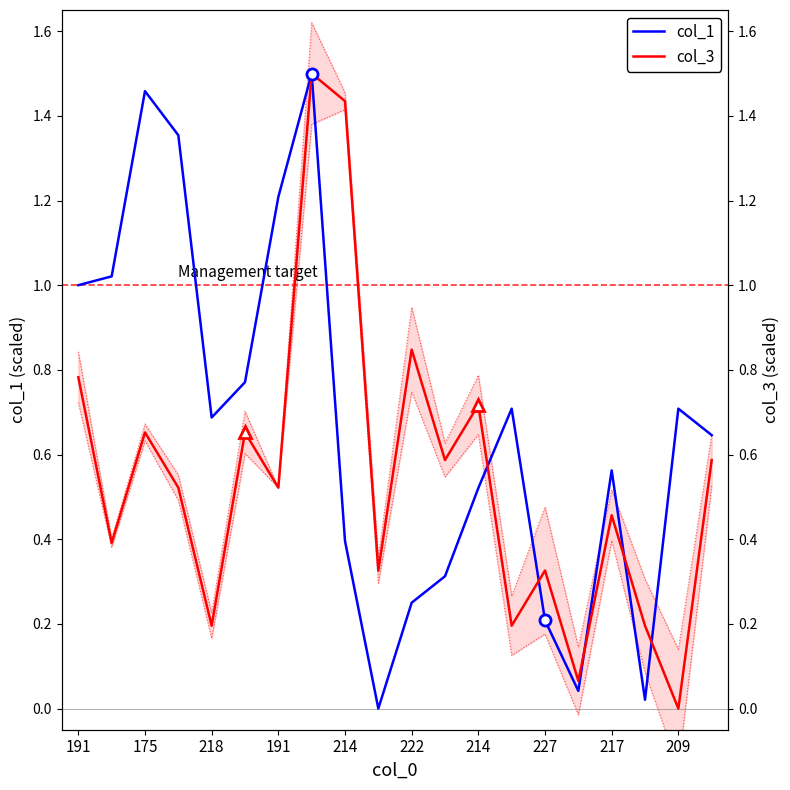

At how many categories does at least one series exceed 0?

20